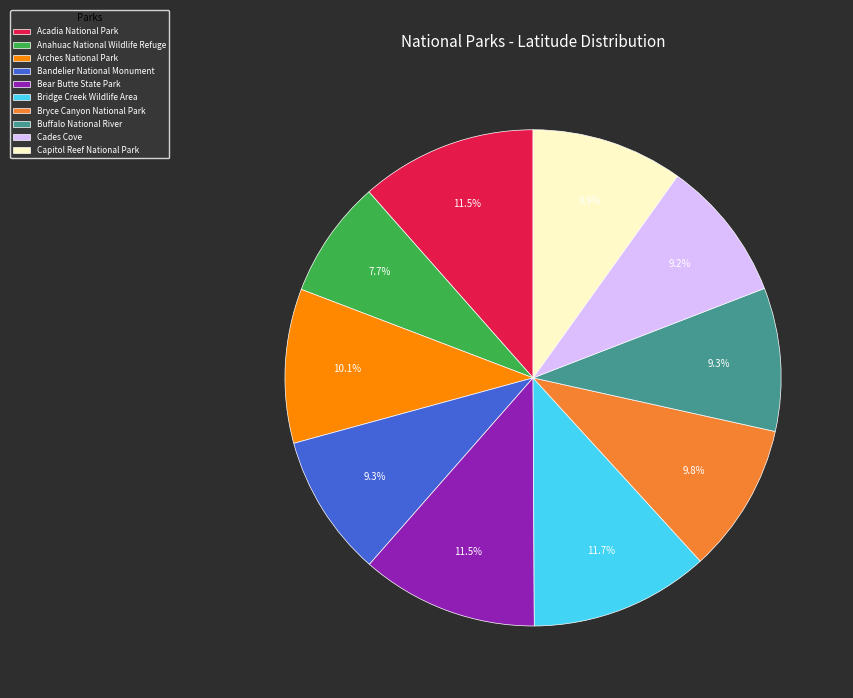

Is it true that Arches National Park is 2% of the pie?

False